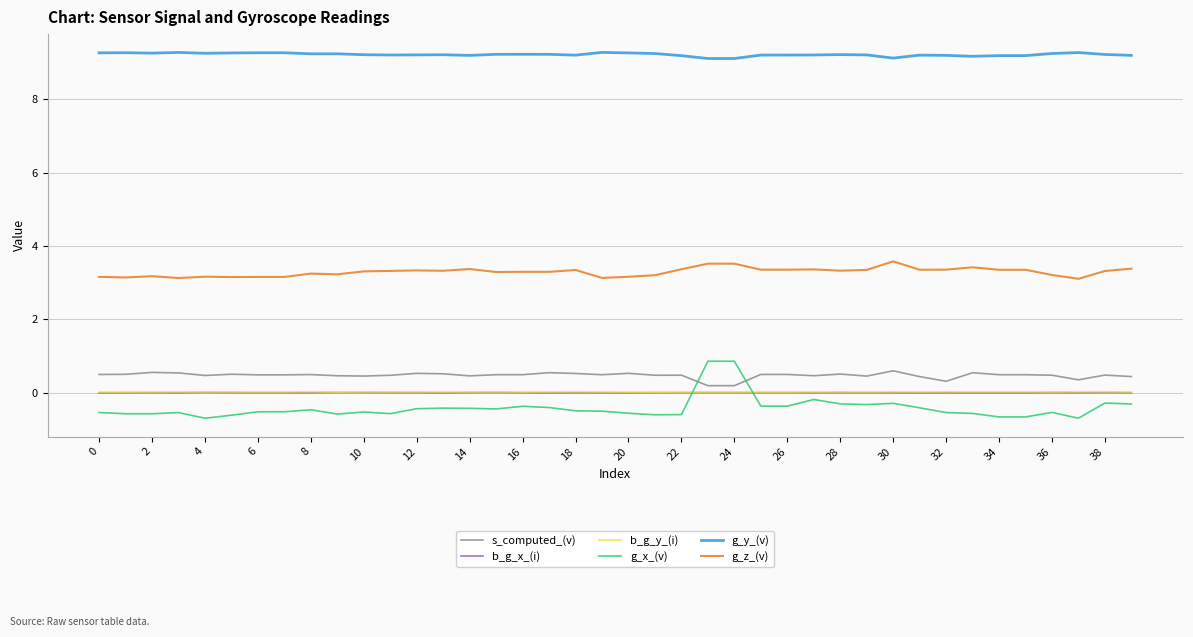

How many values in g_x_(v) are above zero?

2